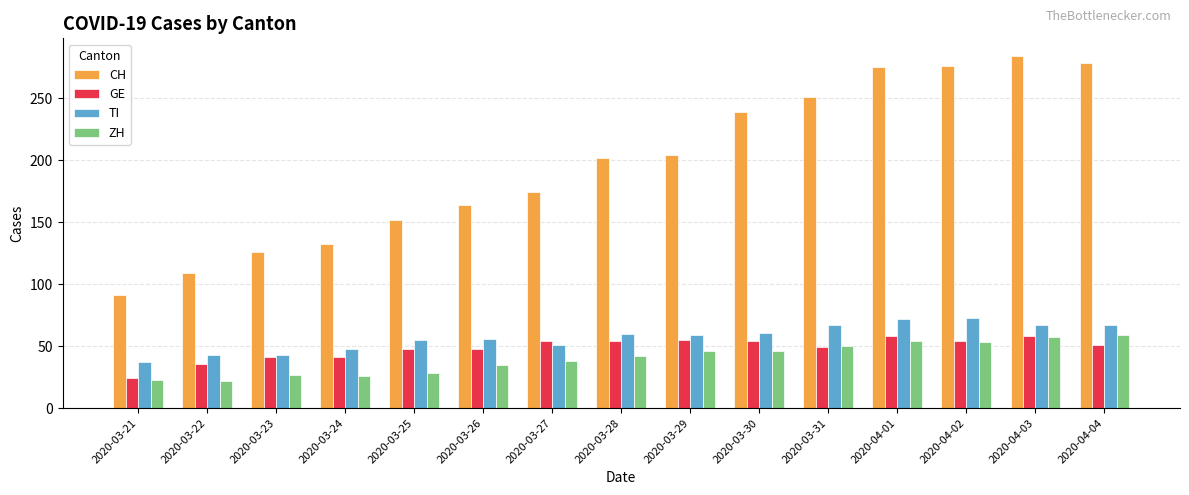

Is the value of GE at 2020-04-02 greater than the value of TI at 2020-03-24?

Yes